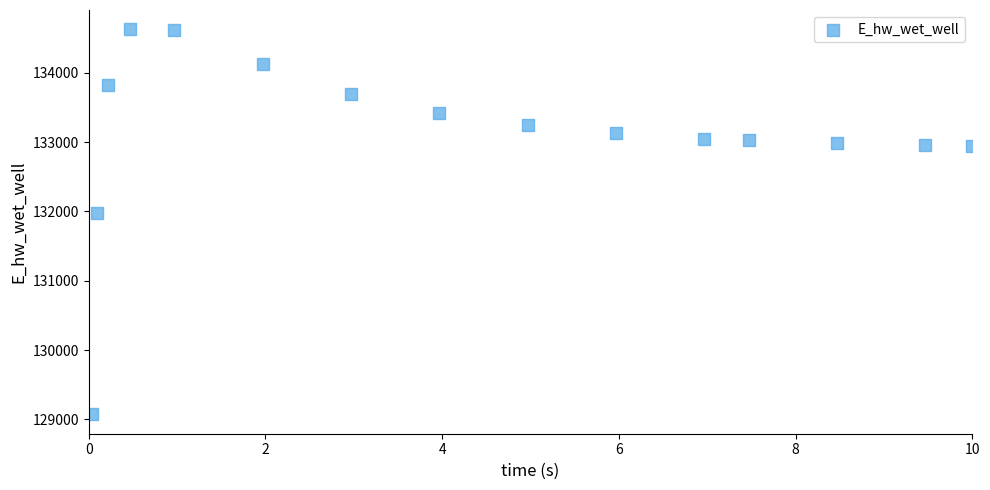

What is the range of Y values (max minus min)?

5557.9